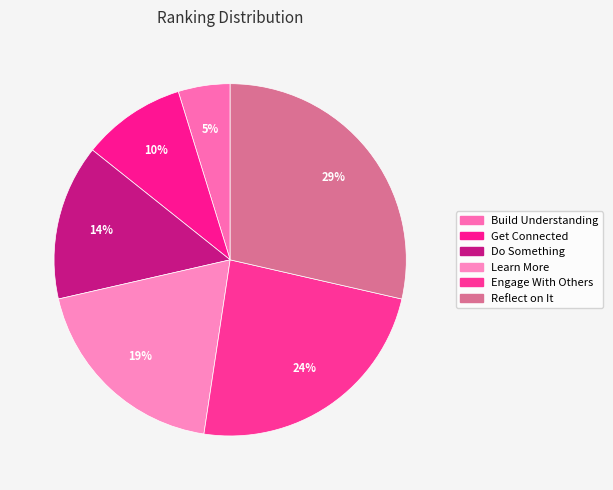

Which category has the smallest portion of the pie?

Build Understanding